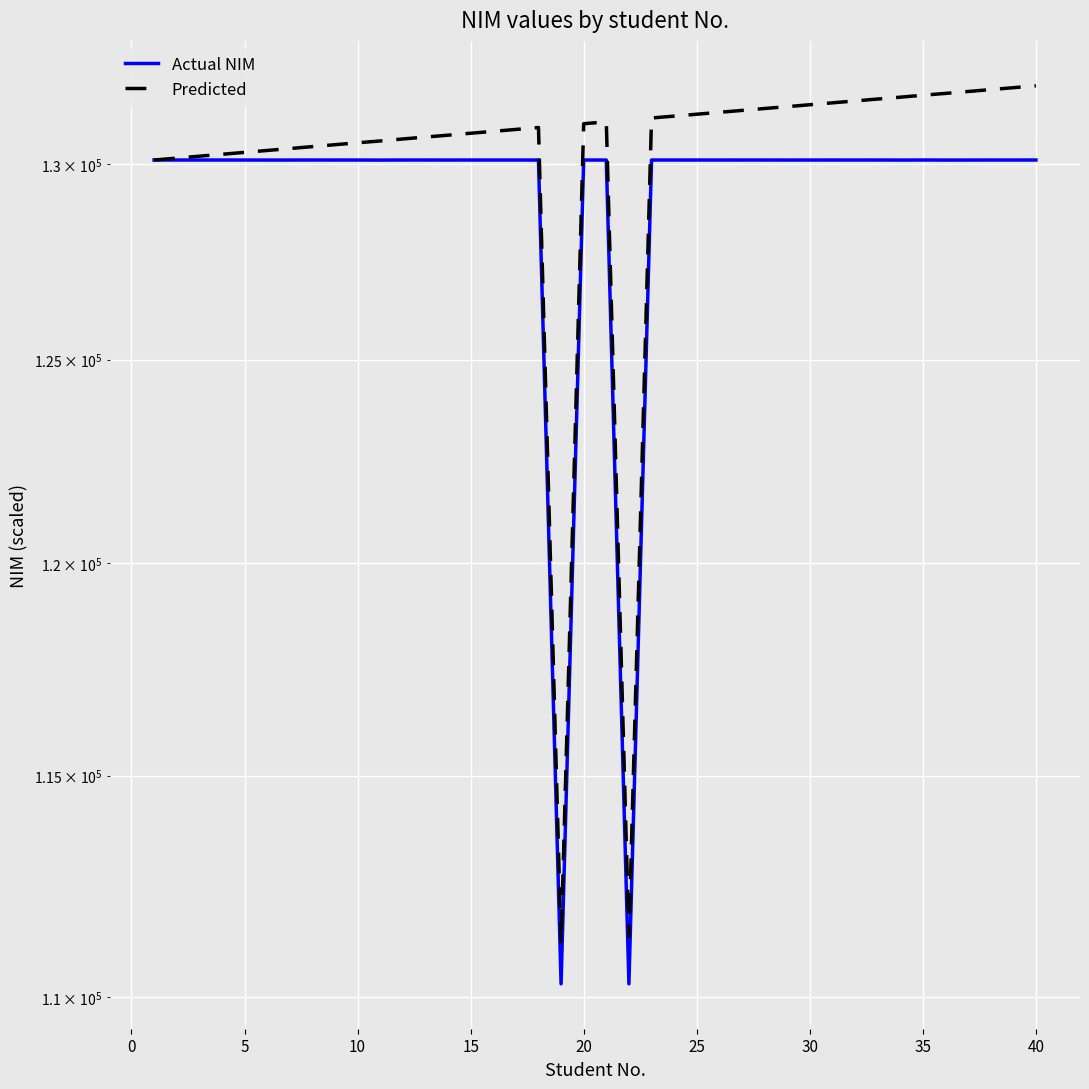

True or false: Actual NIM has a value of 52666.6 at 35.

False